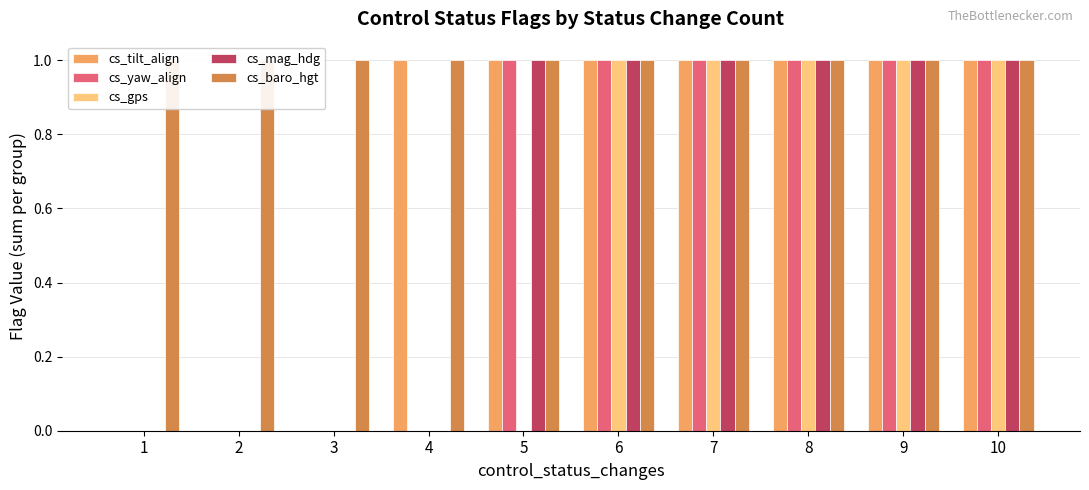

What is the spread (max minus min) of values at 4?

1